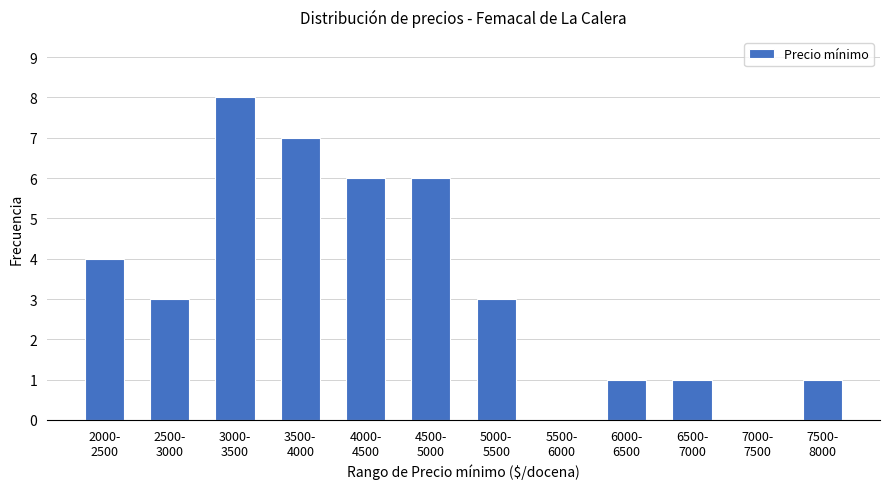

What is the maximum value shown in the chart?

8